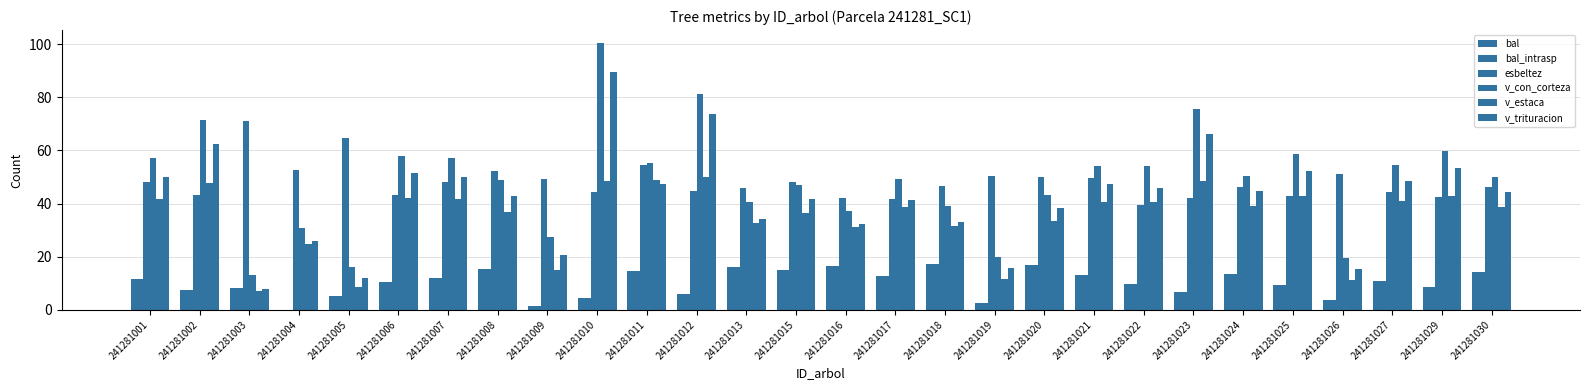

List the labels in order of bal_intrasp value, smallest first.

241281004, 241281009, 241281019, 241281026, 241281010, 241281005, 241281012, 241281023, 241281002, 241281003, 241281029, 241281025, 241281022, 241281006, 241281027, 241281001, 241281007, 241281017, 241281021, 241281024, 241281030, 241281011, 241281015, 241281008, 241281013, 241281016, 241281020, 241281018